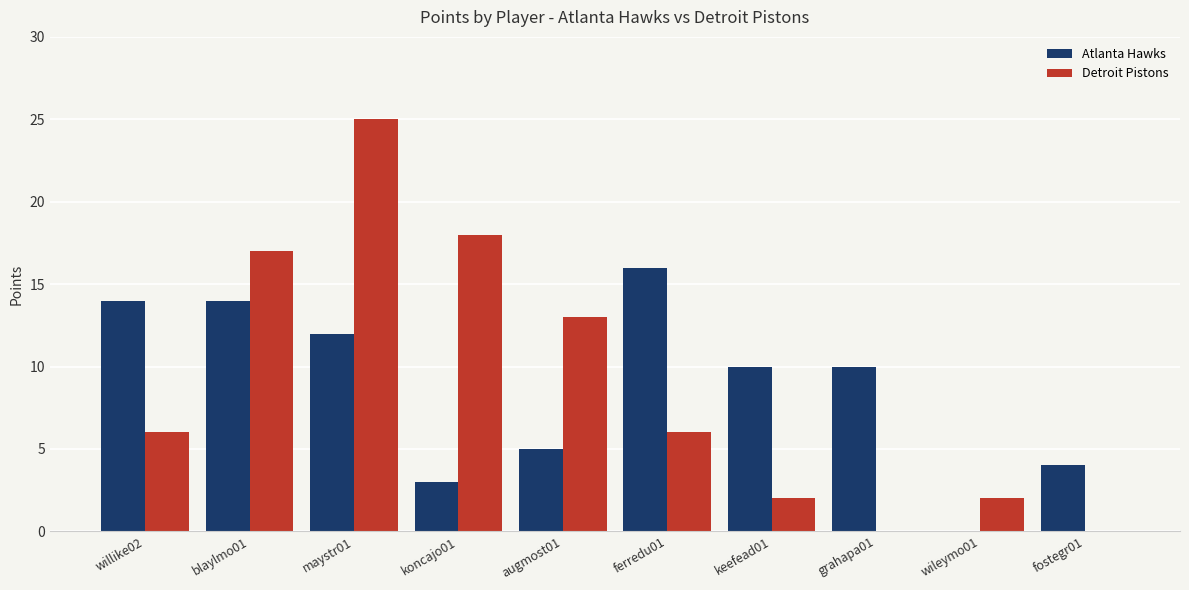

Reading left to right, what are all the values shown in this chart?

Atlanta Hawks: 14	14	12	3	5	16	10	10	0	4
Detroit Pistons: 6	17	25	18	13	6	2	0	2	0